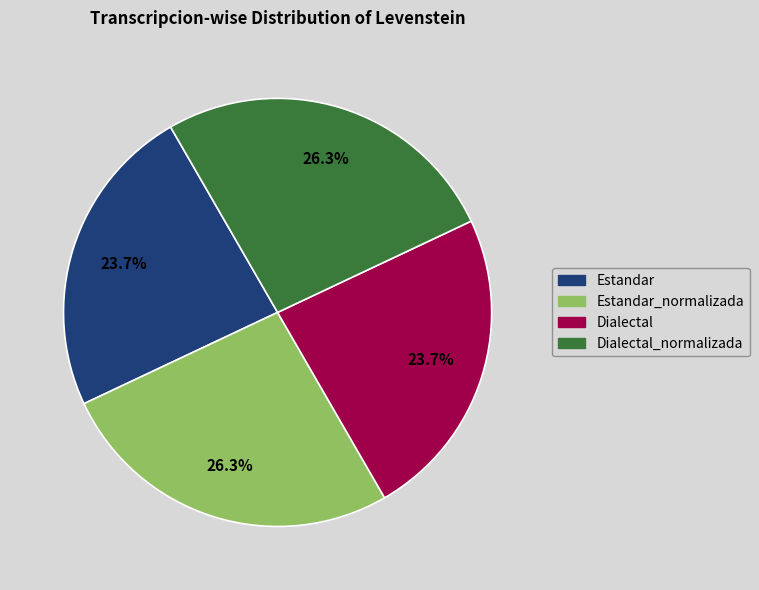

Is there a majority slice in this chart?

No